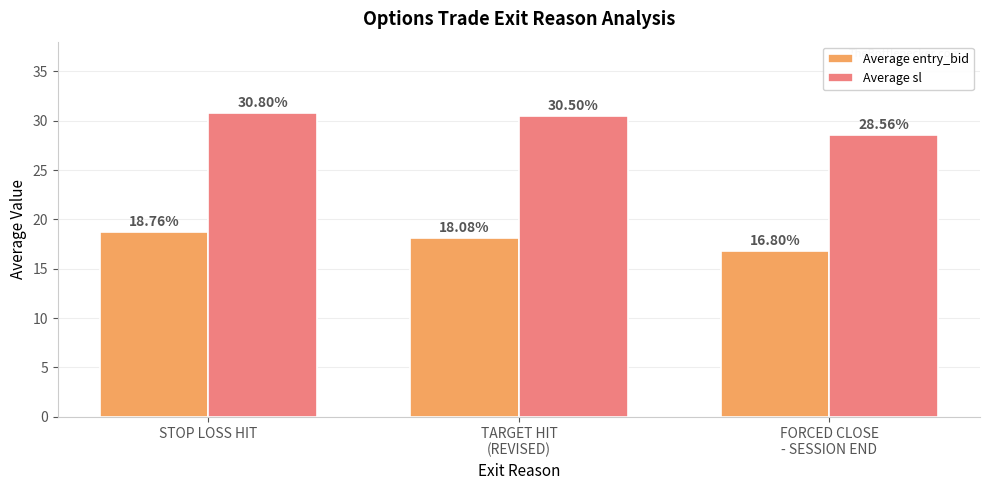

Which series has the widest spread of values?

Average sl